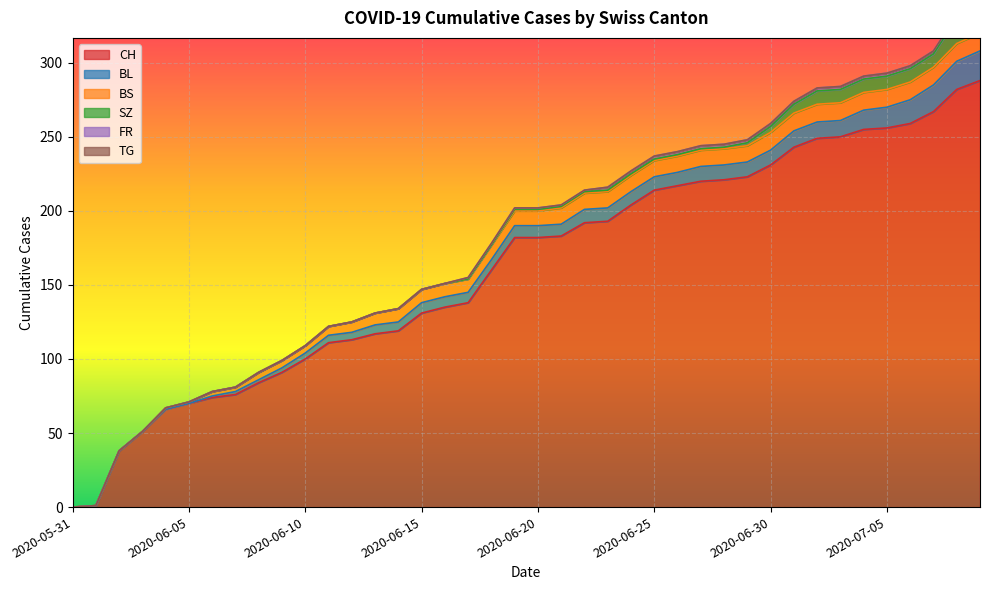

Rank the series at 2020-07-02 from highest to lowest value.

CH, BS, BL, SZ, FR, TG